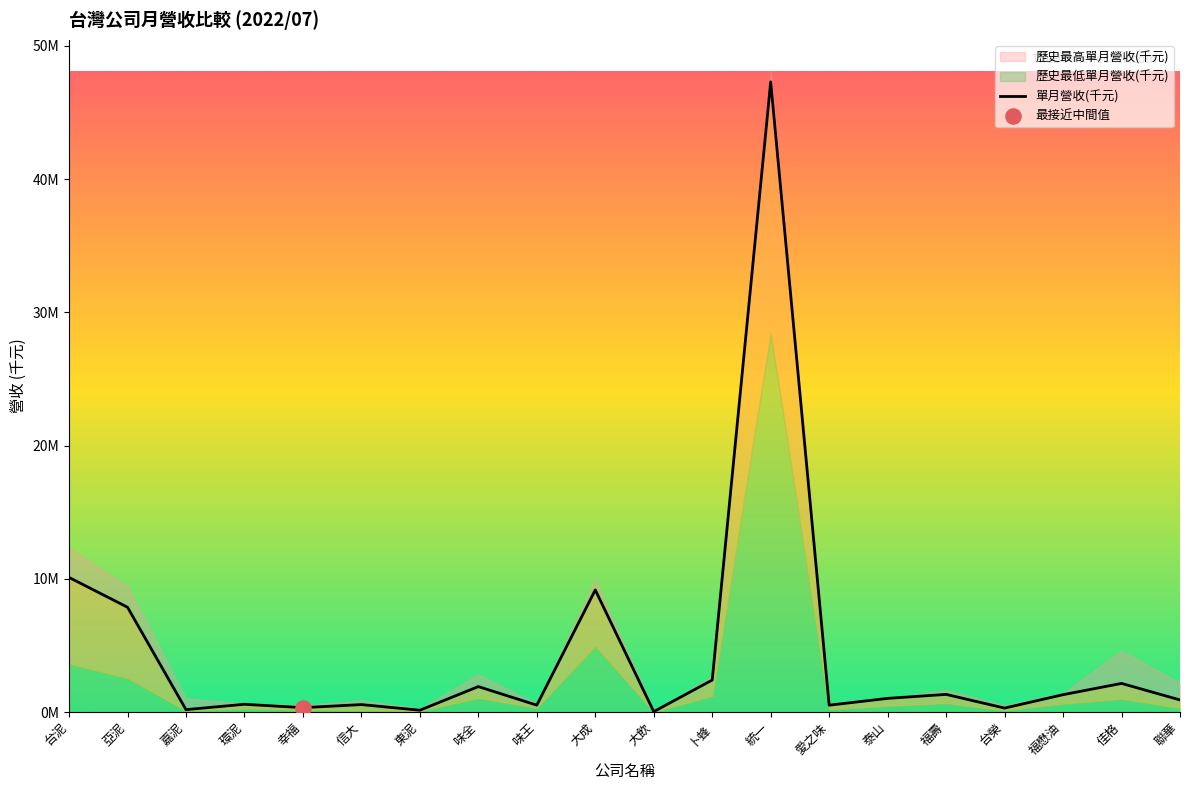

Which has a higher value, 東泥 or 愛之味?

愛之味